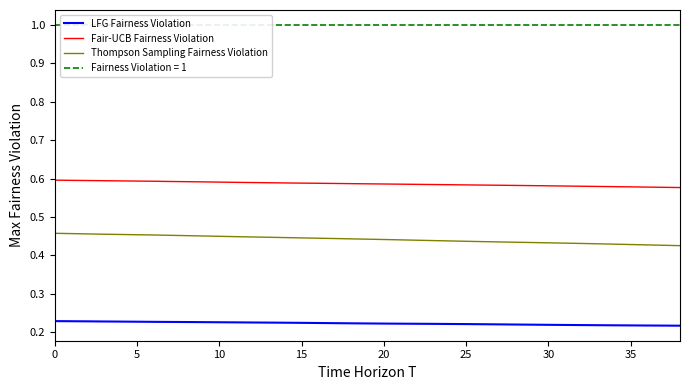

At which label does Thompson Sampling Fairness Violation reach its minimum?

38